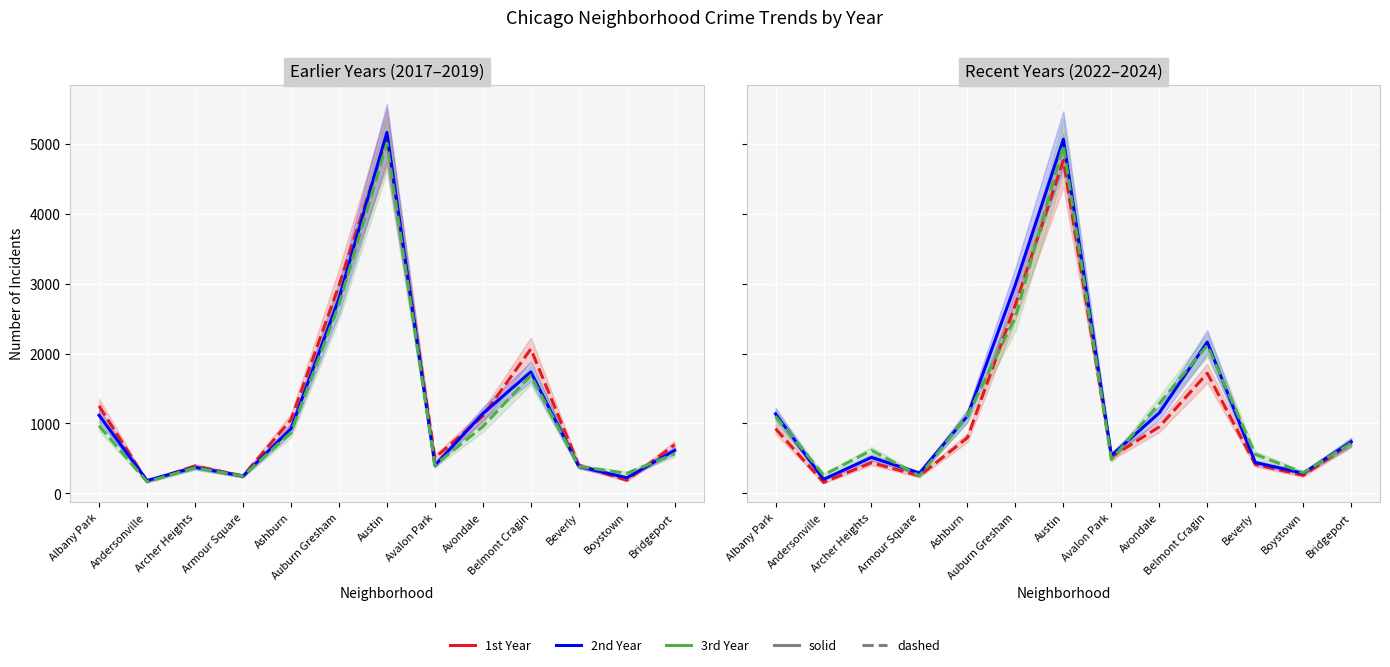

Reading left to right, list all the values displayed in this chart.

2019: 968	166	368	249	872	2700	5008	405	957	1687	385	287	568
2022: 926	157	440	251	797	2698	4763	522	953	1719	414	258	722
2023: 1138	201	515	291	1106	2988	5064	542	1152	2165	442	288	739
2024: 1104	263	616	251	1111	2524	4976	484	1286	2118	559	296	720
2017: 1252	171	391	250	1053	2973	5096	508	1107	2066	403	188	697
2018: 1117	184	374	248	924	2787	5163	401	1142	1738	386	224	616